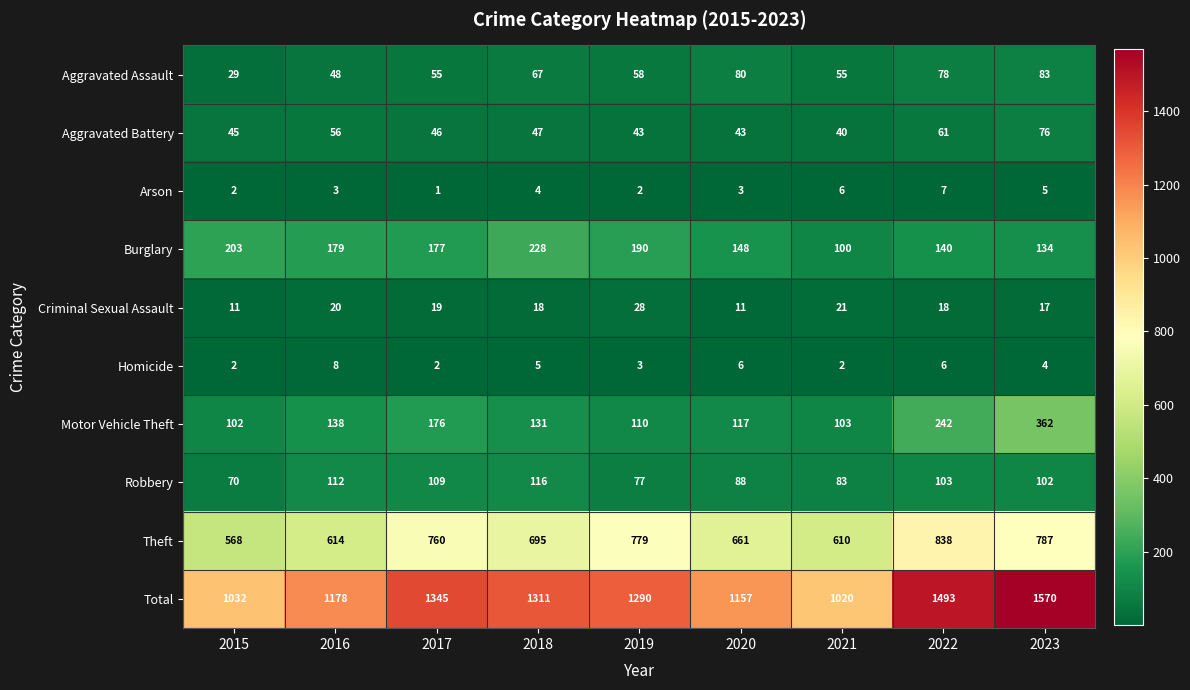

The value of Homicide at 2018 is 5. True or false?

True